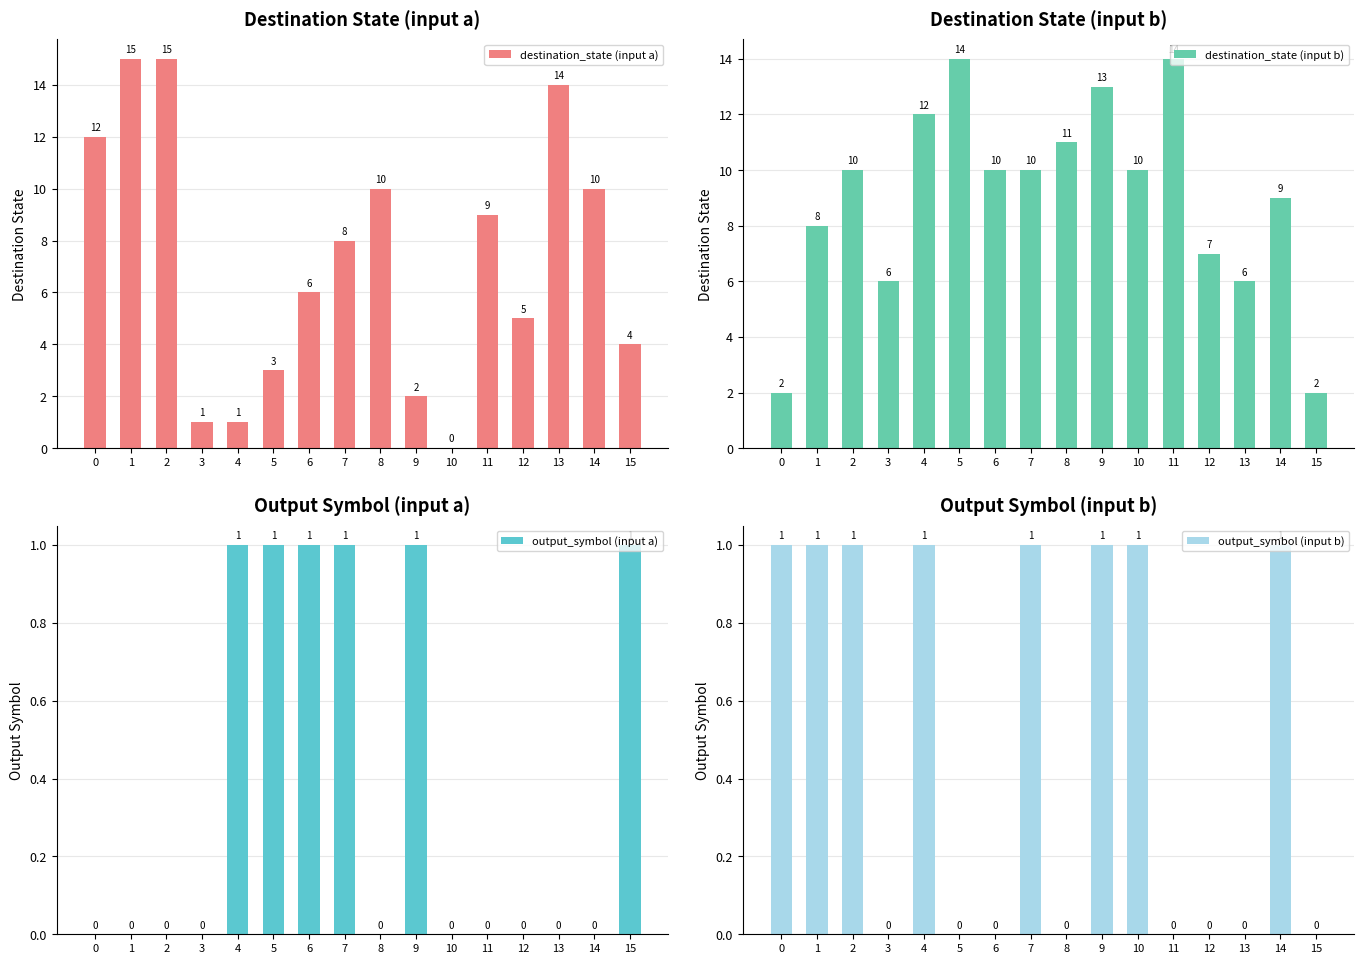

Rank the categories by destination_state (input b) value from lowest to highest.

0, 15, 3, 13, 12, 1, 14, 2, 6, 7, 10, 8, 4, 9, 5, 11